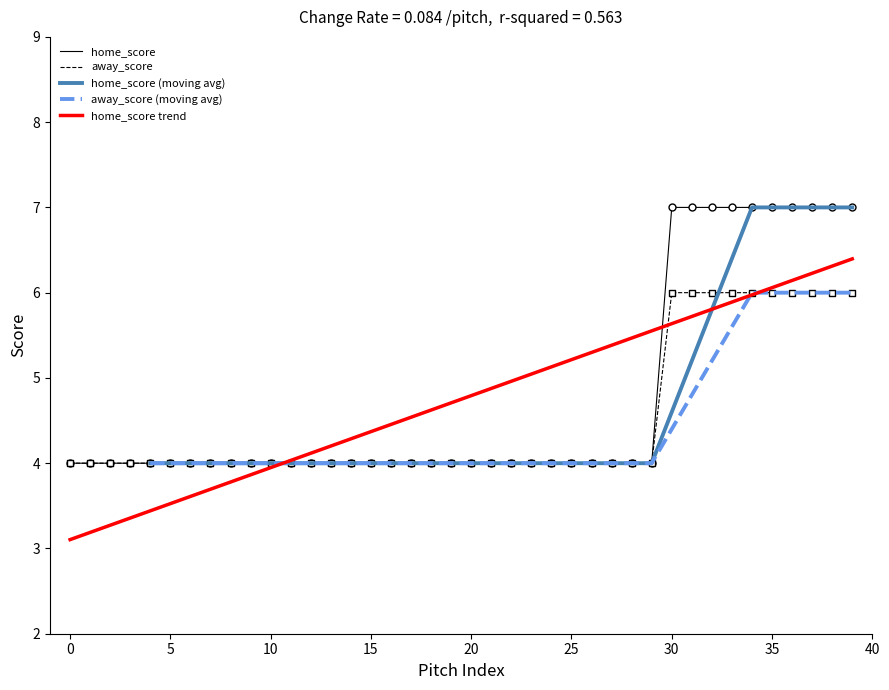

What is the total value across all series at 33?

13